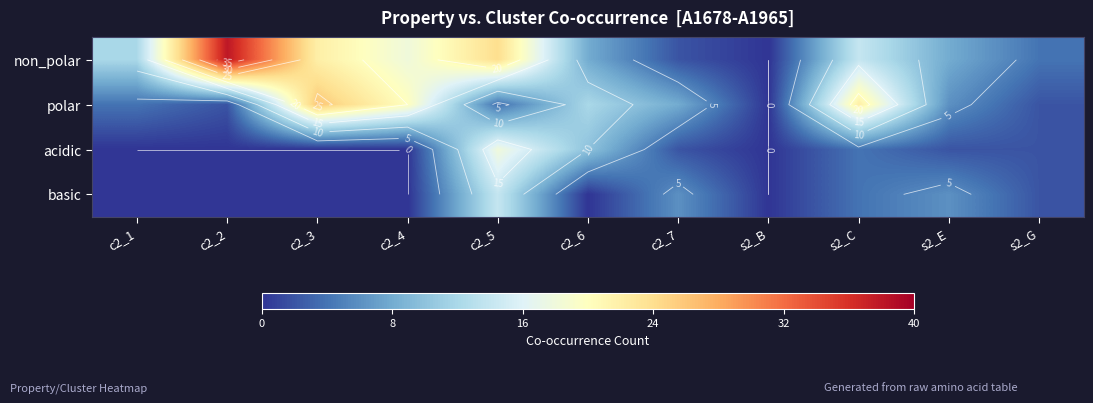

Which label corresponds to the smallest value in the chart?

s2_B